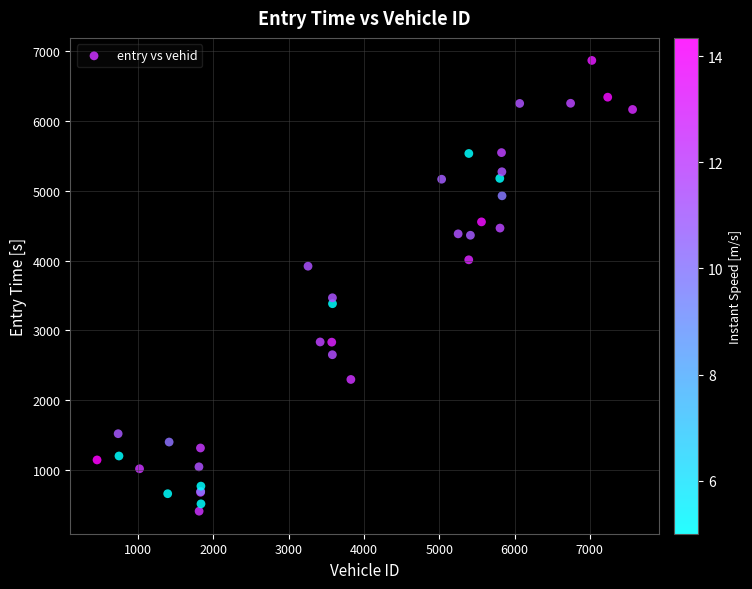

What Y value in the scatter plot is closest to 3638?

3467.4